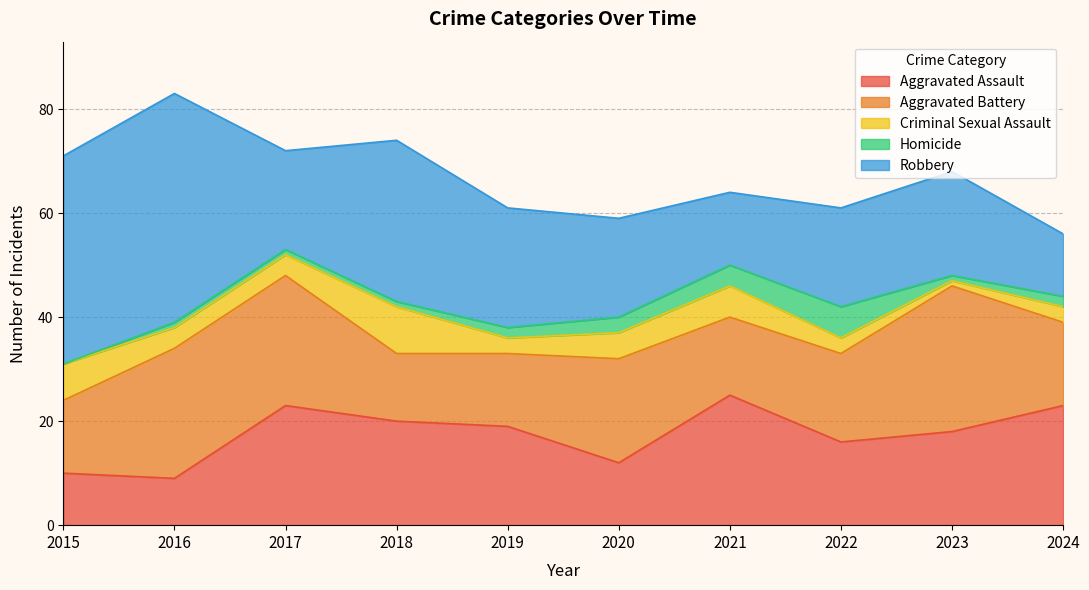

Which has a higher value, 2018 or 2016?

2018